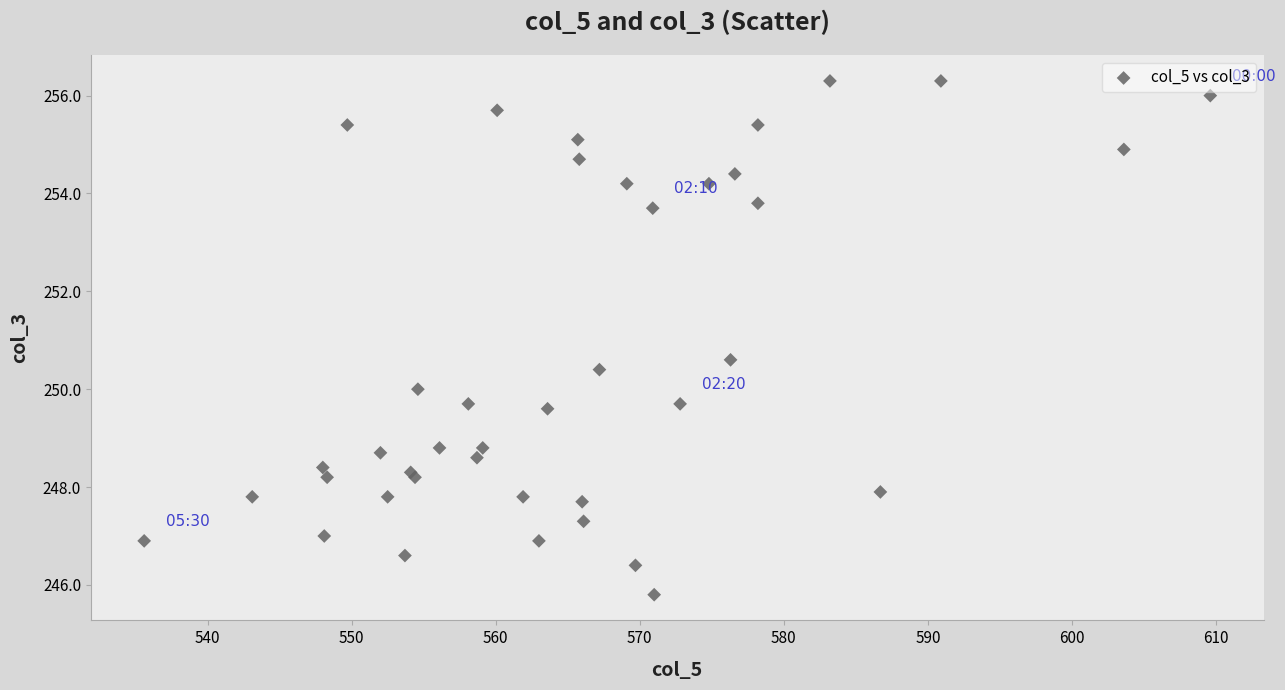

What Y value in the scatter plot is closest to 251?

250.6